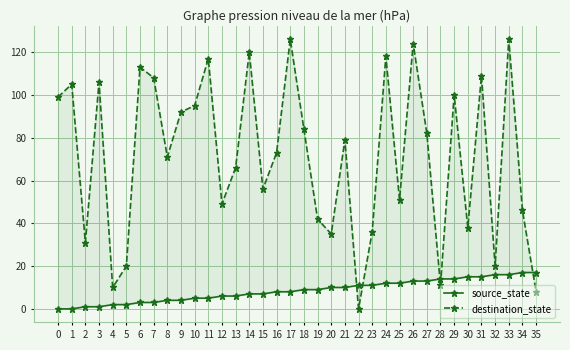

Between which two adjacent categories do source_state and destination_state first intersect?

21 and 22